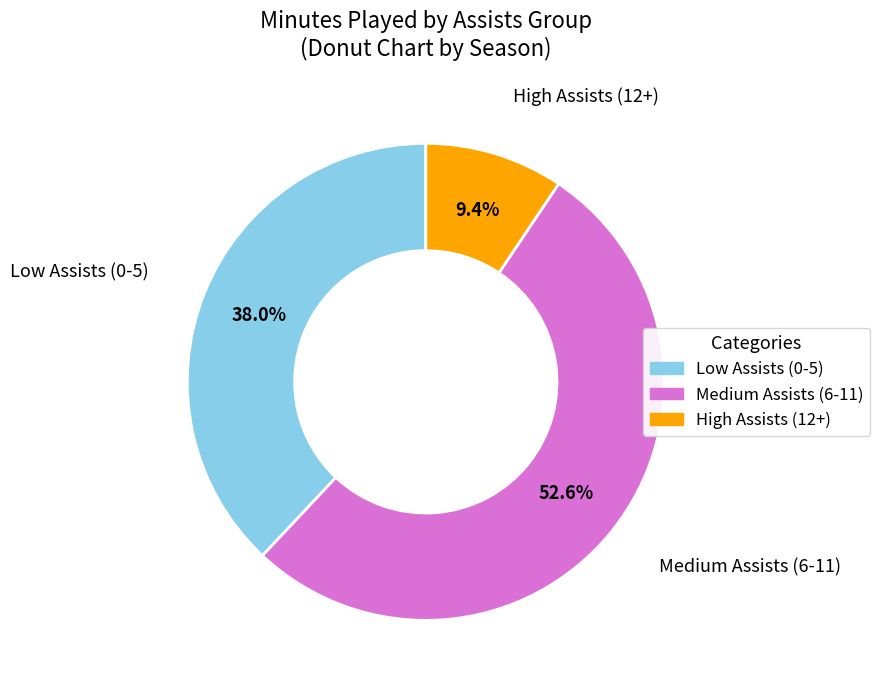

Is there any slice that represents more than half of the pie?

Yes